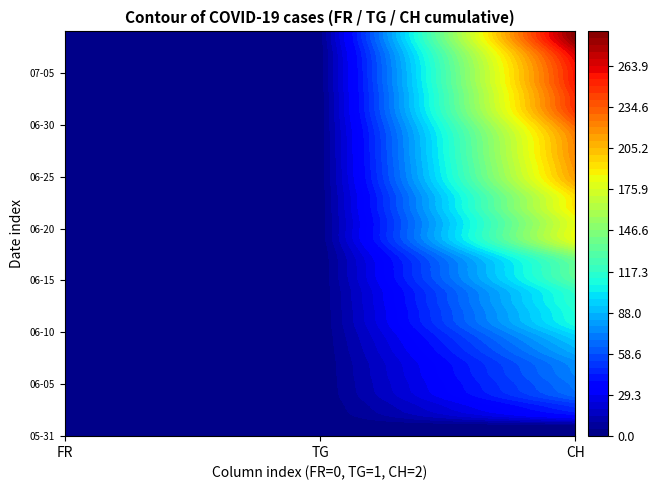

At which label does 0 reach its peak?

23